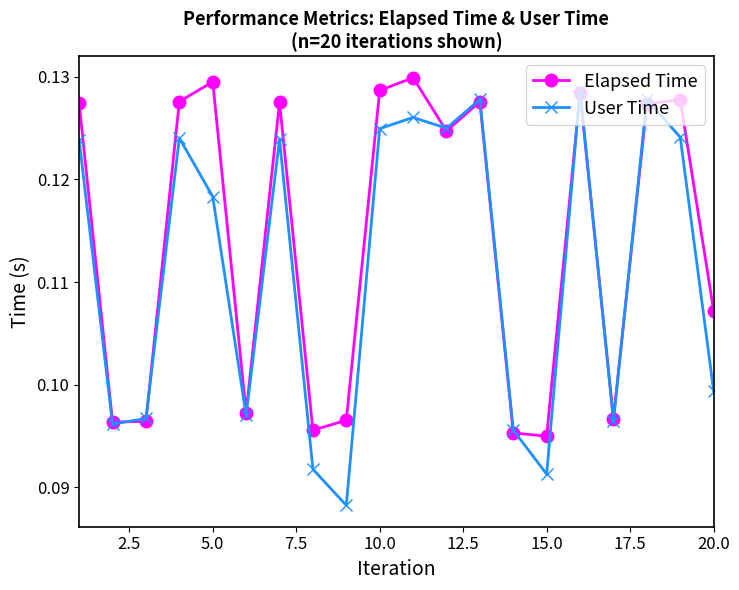

Rank the series by their average value, from highest to lowest.

Elapsed Time, User Time